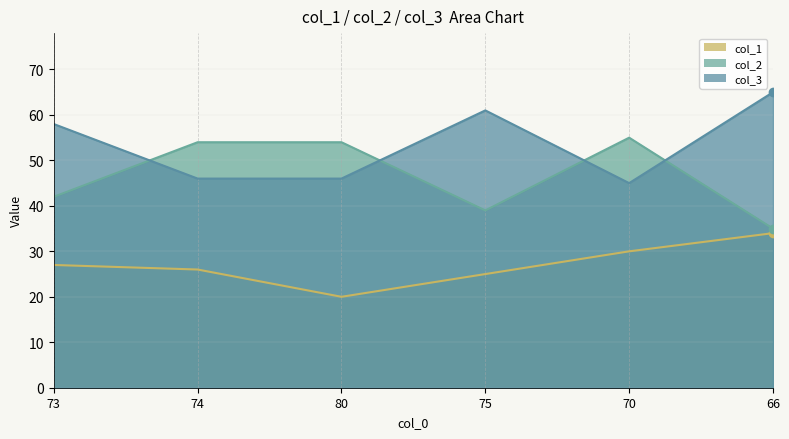

True or false: col_1 and col_3 cross at least once.

False